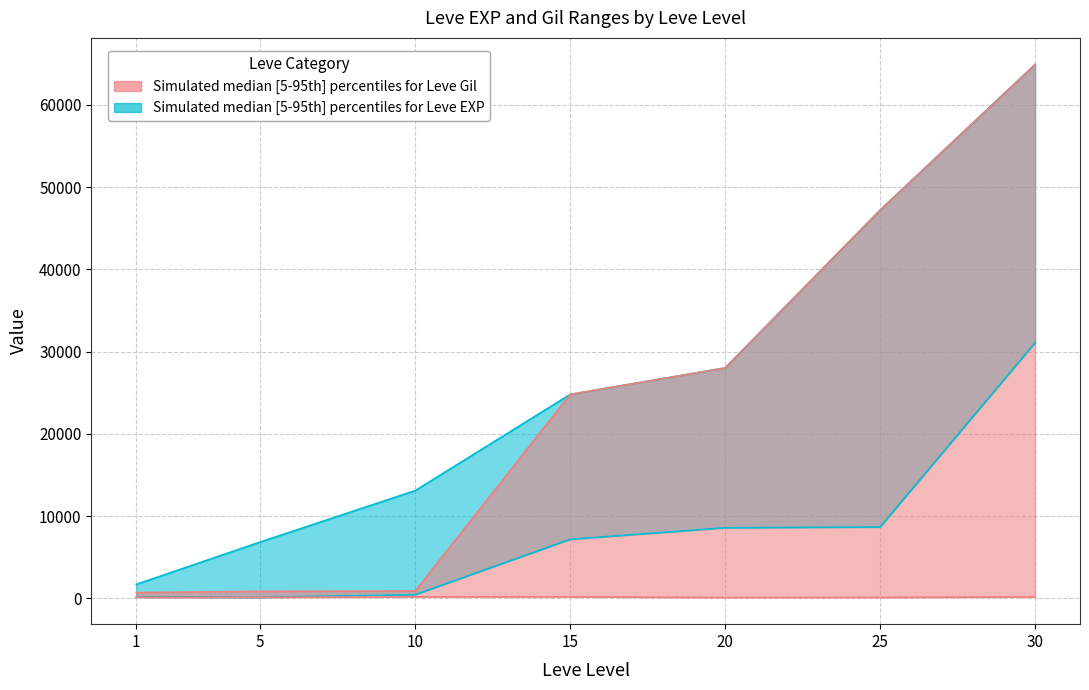

True or false: Leve Gil (upper) has more than 1 interior local peaks.

False